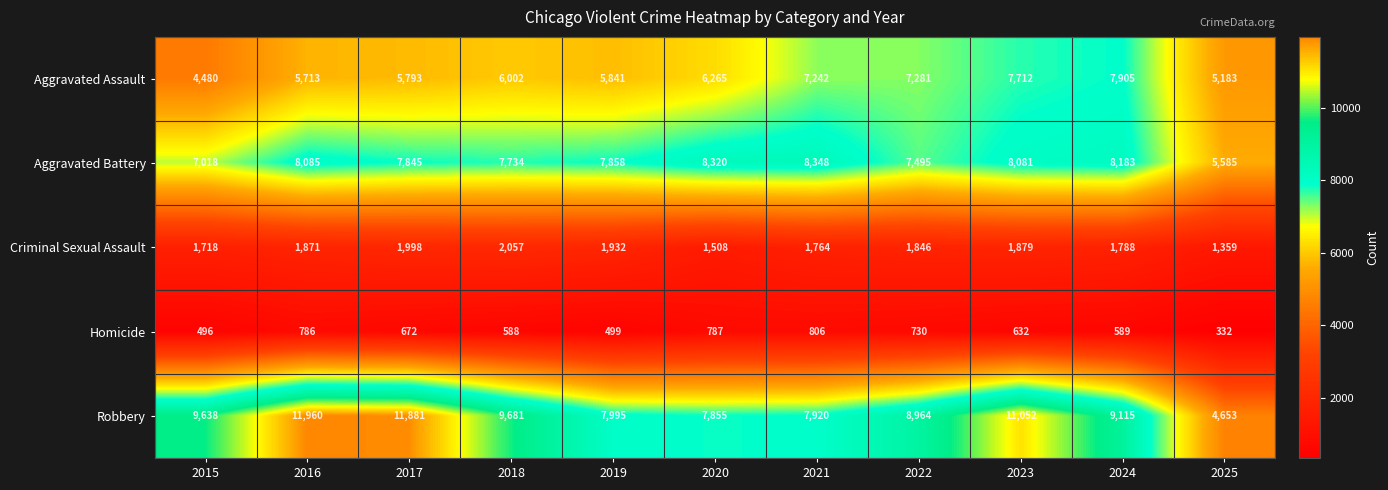

Where does the Robbery series first go above 9115?

2015